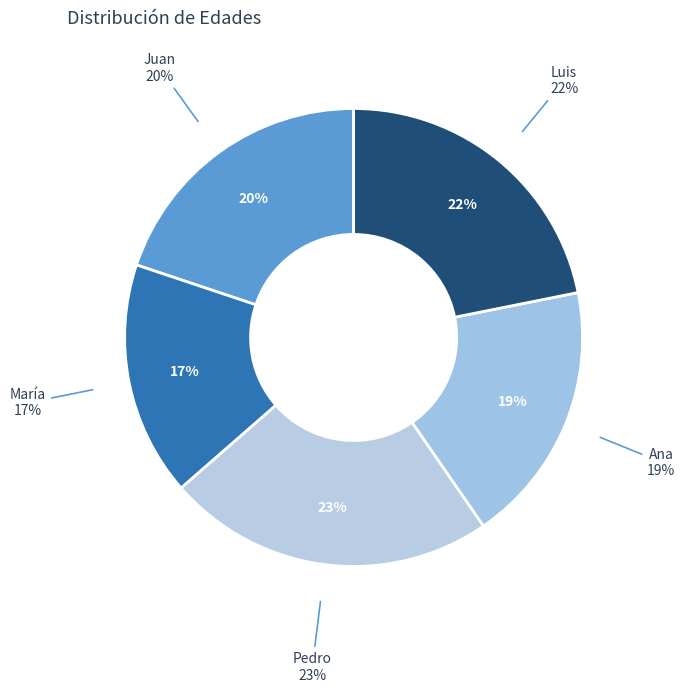

How many segments does this pie chart have?

5